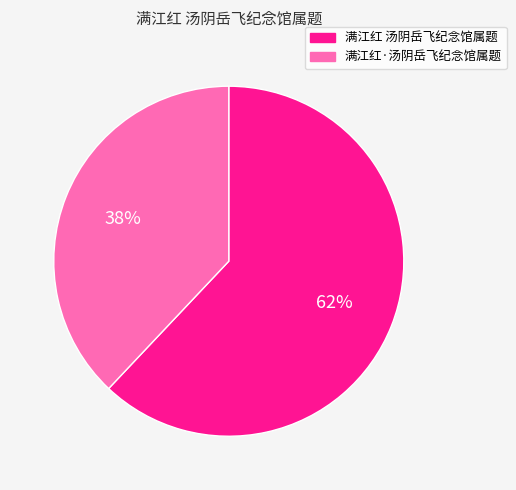

Rank the categories by value from lowest to highest.

满江红·汤阴岳飞纪念馆属题, 满江红 汤阴岳飞纪念馆属题